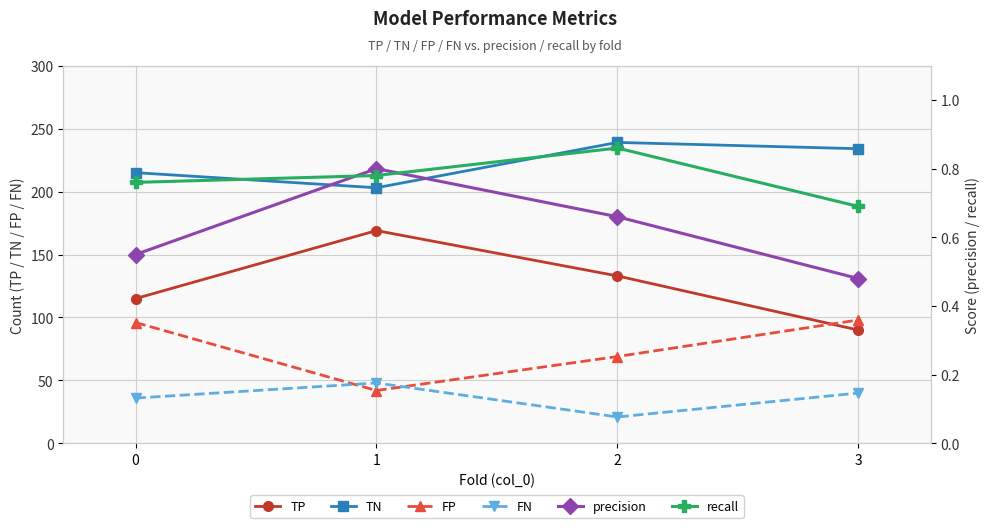

Which series changed the most between 1 and 2?

TP